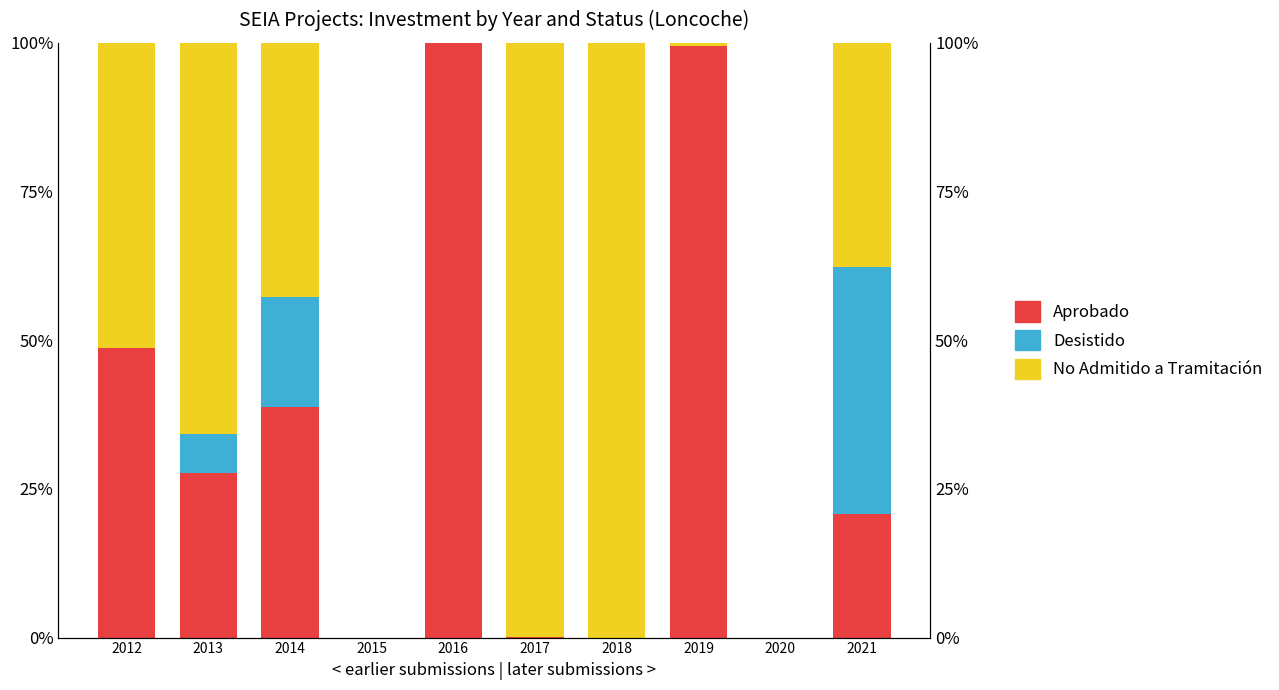

Reading left to right, what are all the values shown in this chart?

Aprobado: 48.7	27.6	38.8	0.0	100.0	0.0	0.0	99.4	0.0	20.8
Desistido: 0.0	6.5	18.3	0.0	0.0	0.0	0.0	0.0	0.0	41.6
No Admitido a Tramitación: 51.3	65.8	42.8	0.0	0.0	100.0	100.0	0.6	0.0	37.6